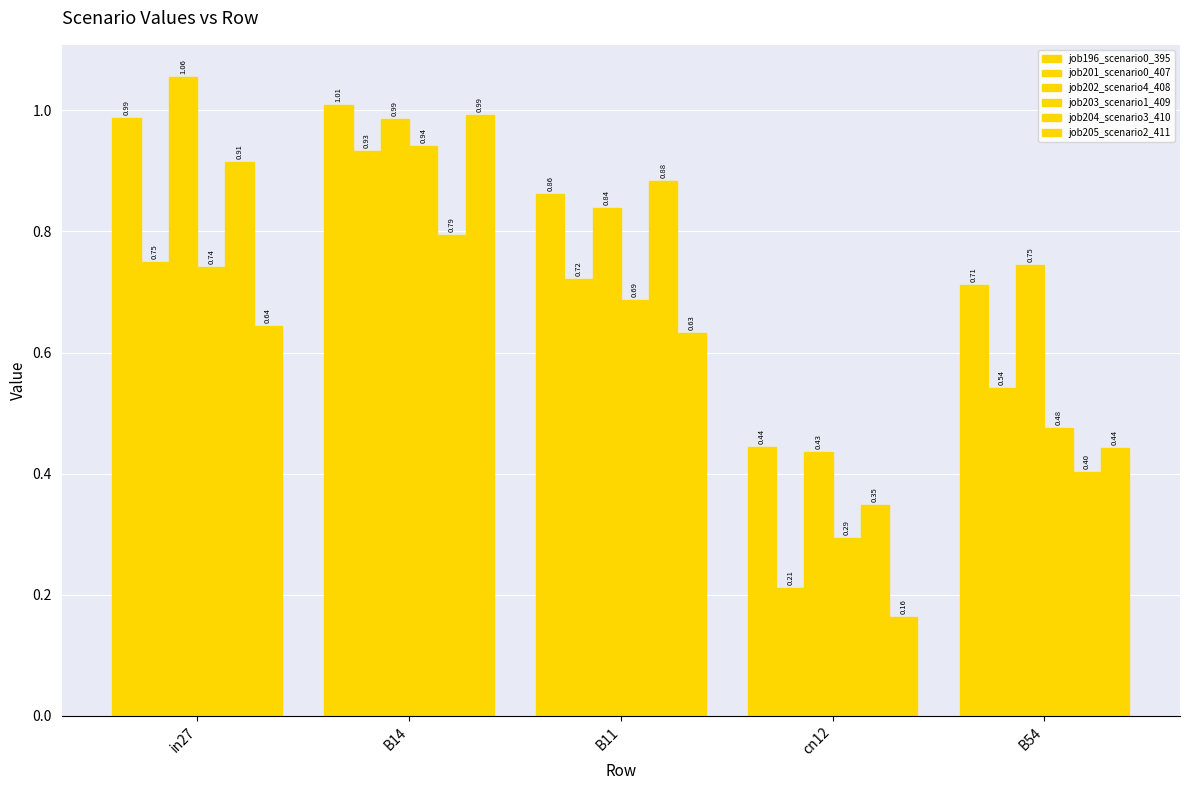

Which series changed the most between in27 and B14?

job205_scenario2_411